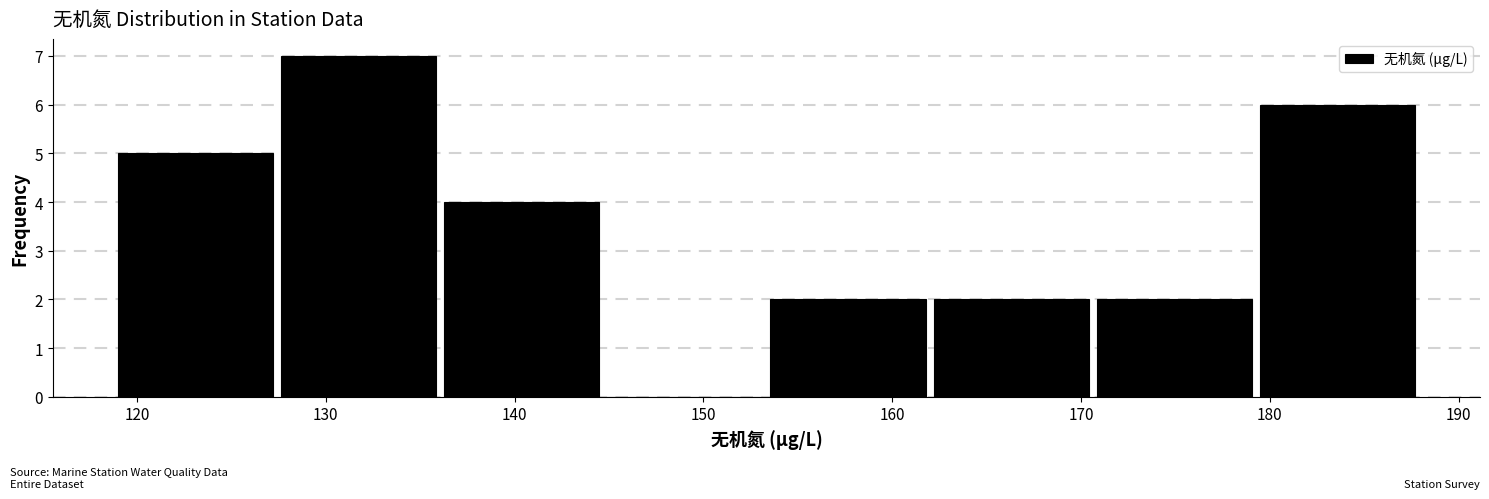

How tall is the bar that spans 127 to 136 on the x-axis? Neither the bar edges nor the heights are printed on the chart, so give them approximately, as read against the axes.

7